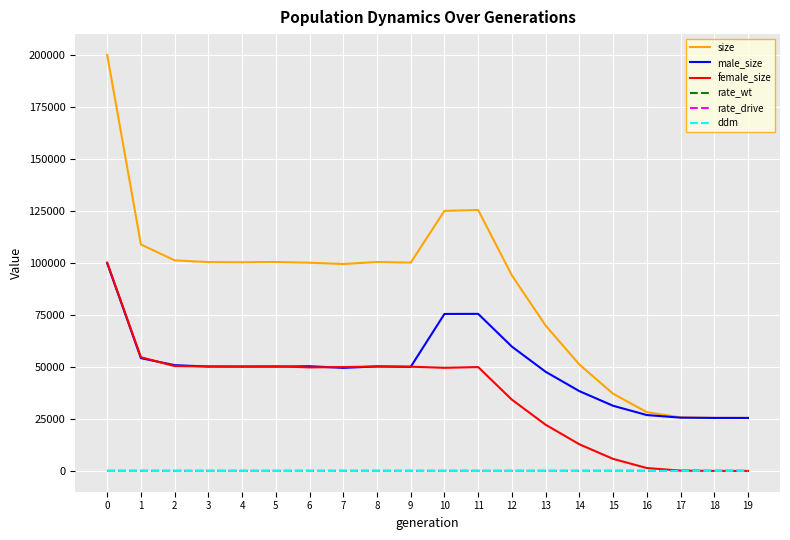

Which series has the largest total across all categories?

size